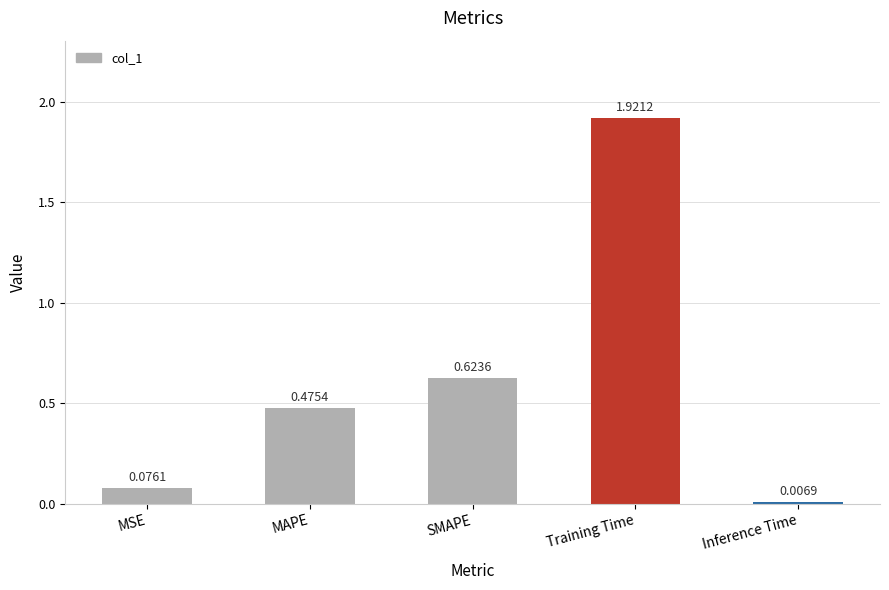

At which category does the chart reach its peak across all series?

Training Time